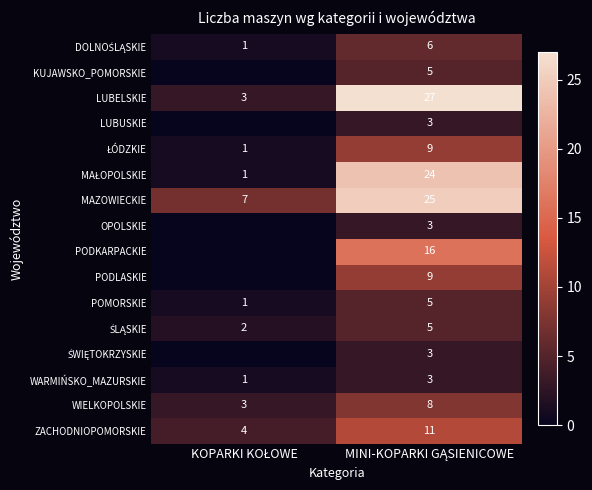

True or false: WARMIŃSKO_MAZURSKIE has a value of 2 at KOPARKI KOŁOWE.

False